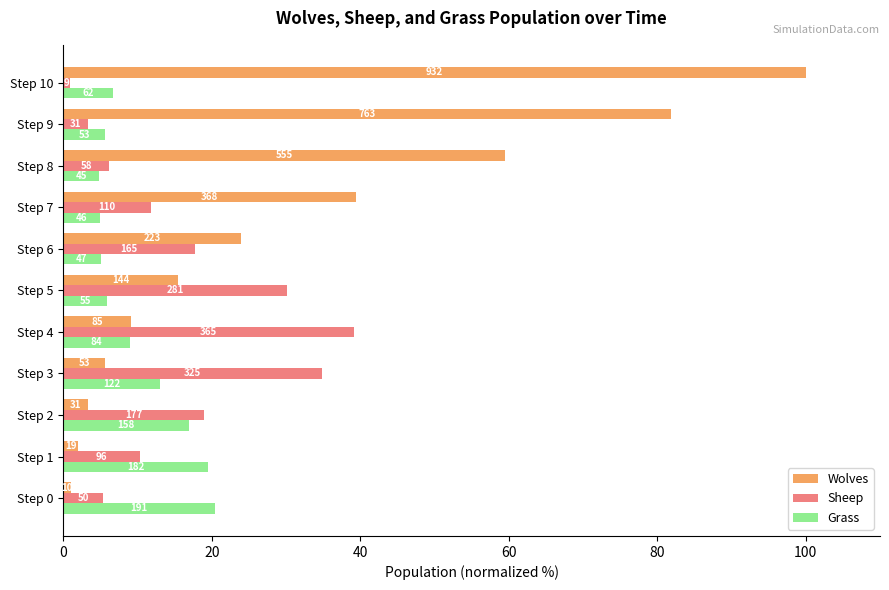

Which series has the largest total across all categories?

Wolves